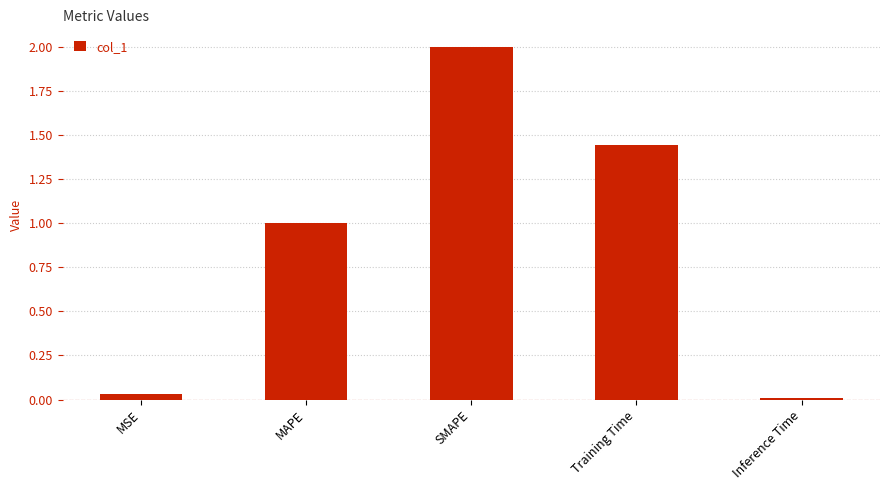

List the labels in order of value, largest first.

SMAPE, Training Time, MAPE, MSE, Inference Time